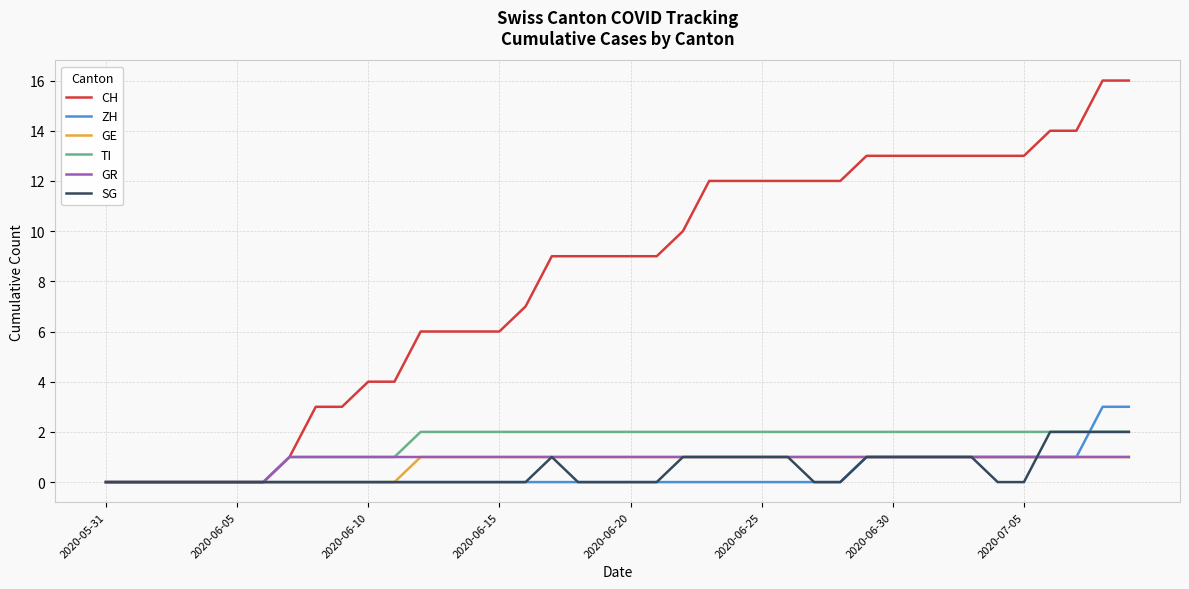

Which series has the largest total across all categories?

CH